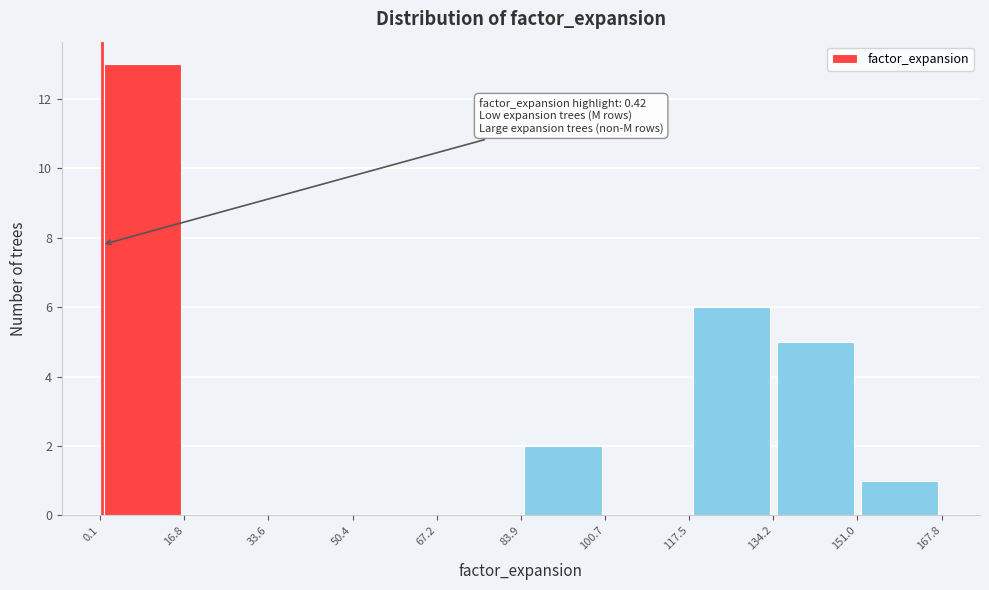

Which range on the x-axis has the tallest bar?

0.1 to 16.8